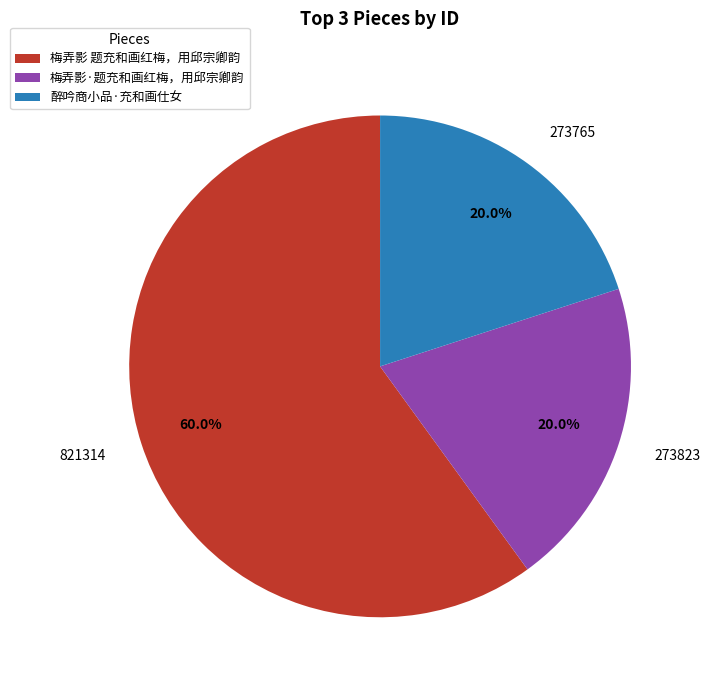

Does 梅弄影 题充和画红梅，用邱宗卿韵 account for over 50% of the chart?

Yes